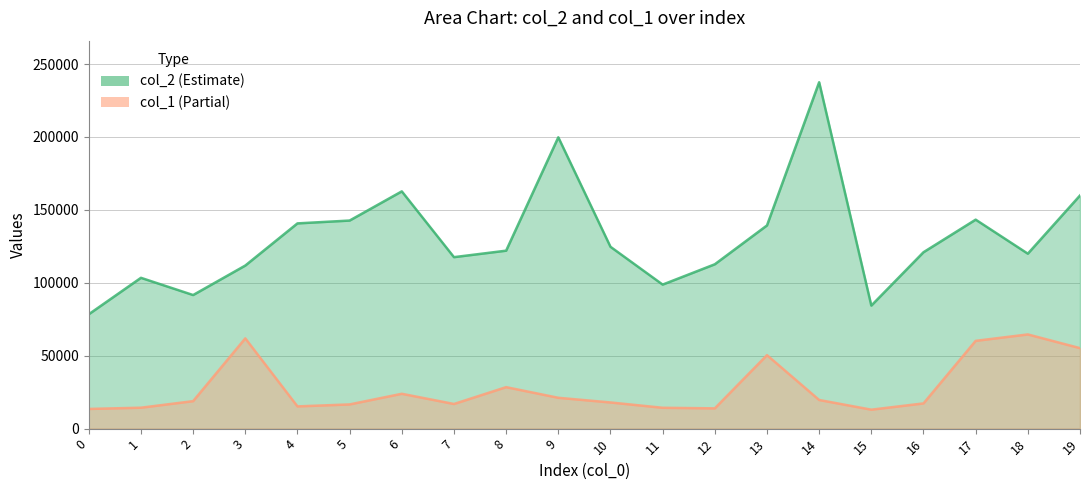

What is the difference between the col_1 values at 14 and 1?

5300